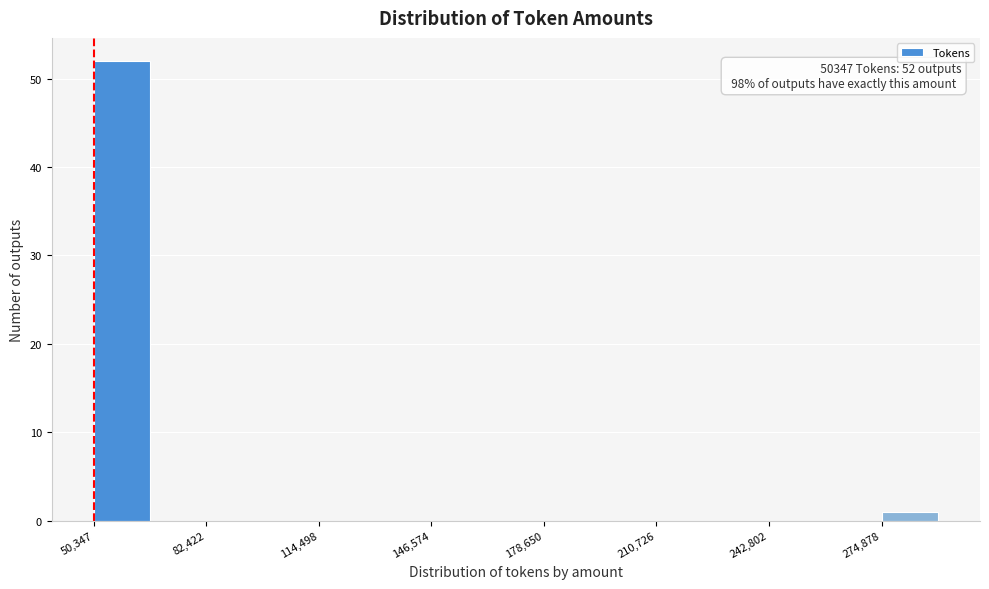

Around what value on the x-axis is the tallest bar? Give the approximate position of its centre, as read against the axis.

60000